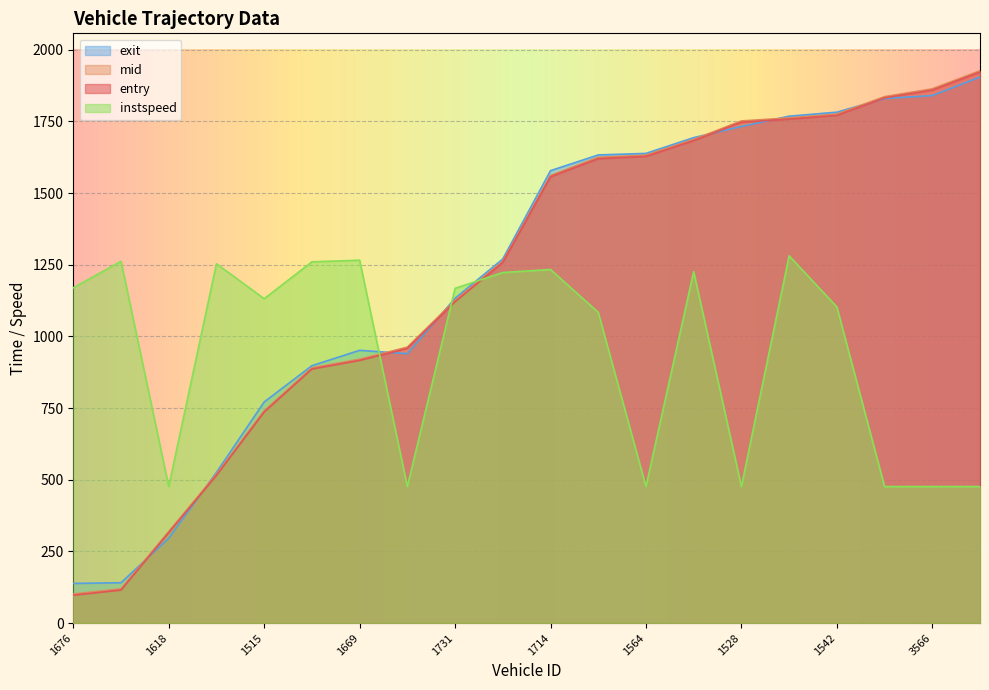

Which category has the highest value in the mid series?

3512